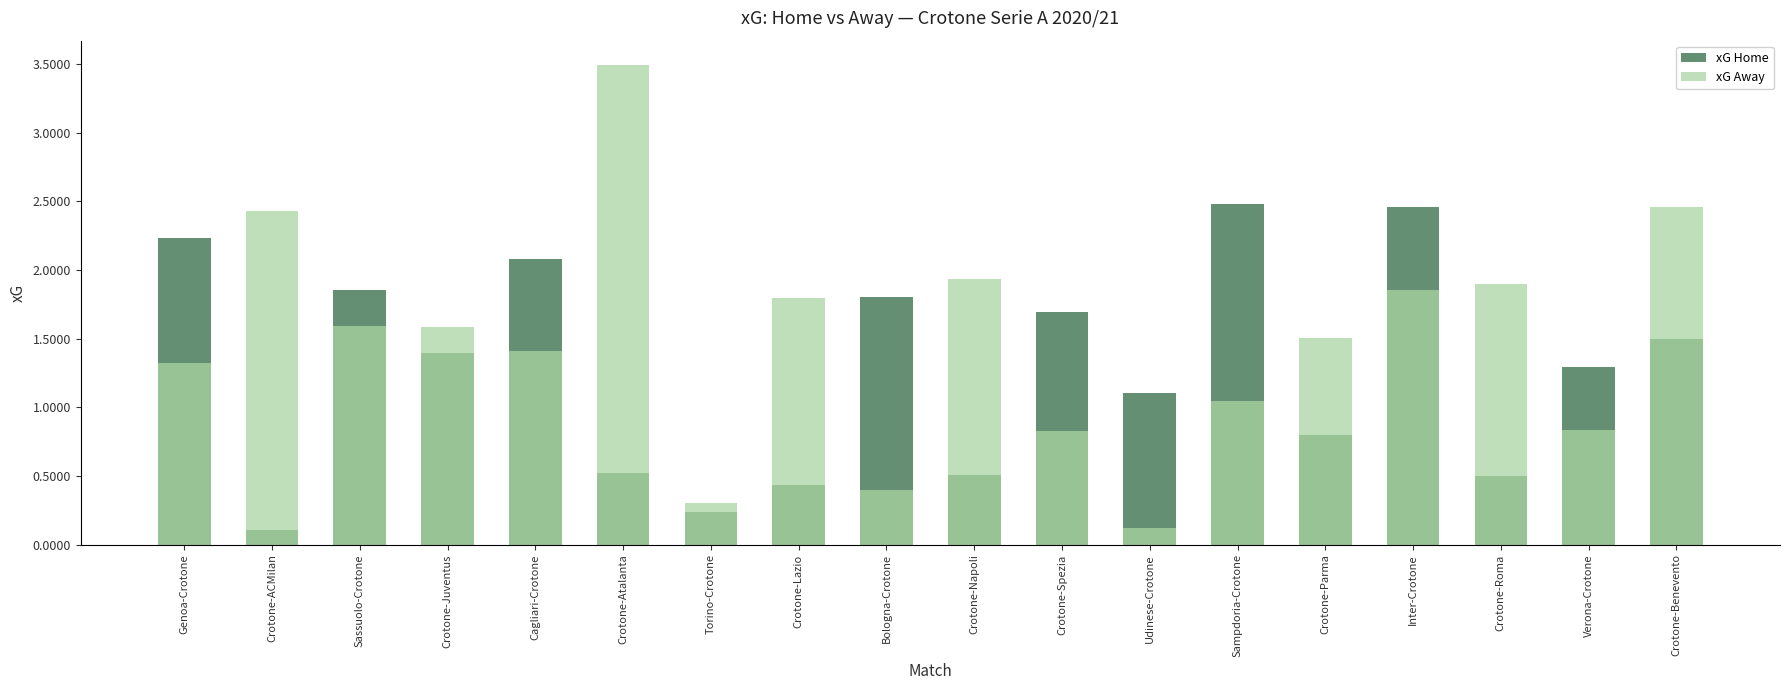

What is the total value across all series at Sampdoria-Crotone?

3.5